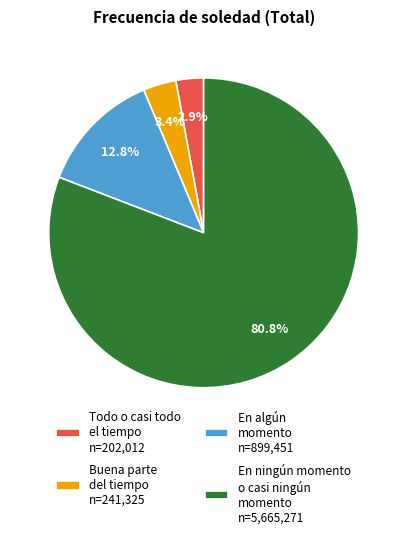

Rank the categories by value from highest to lowest.

En ningún momento o casi ningún momento n=5,665,271, En algún momento n=899,451, Buena parte del tiempo n=241,325, Todo o casi todo el tiempo n=202,012